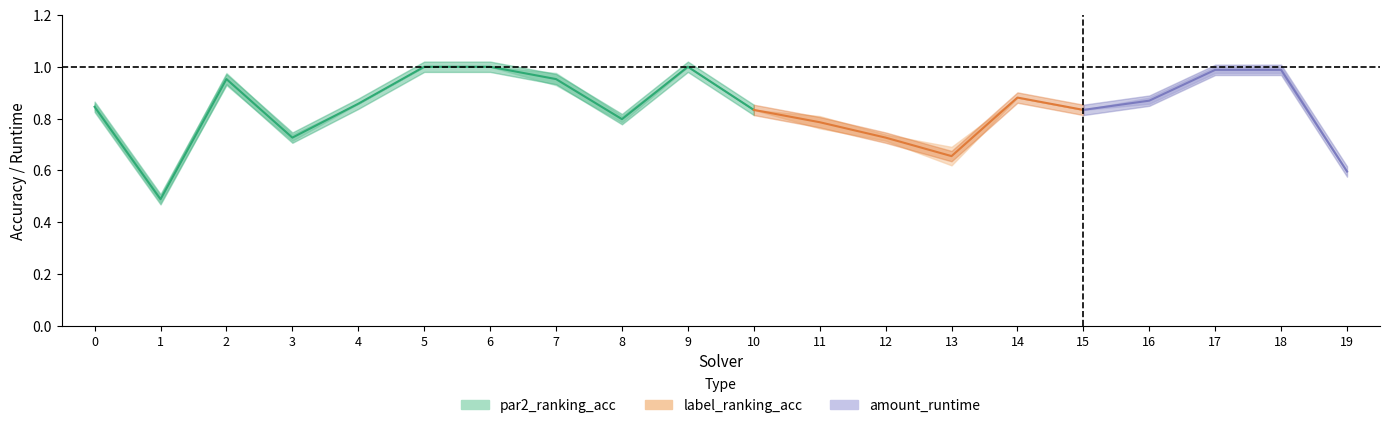

Between 10 and 15, which is larger?

10